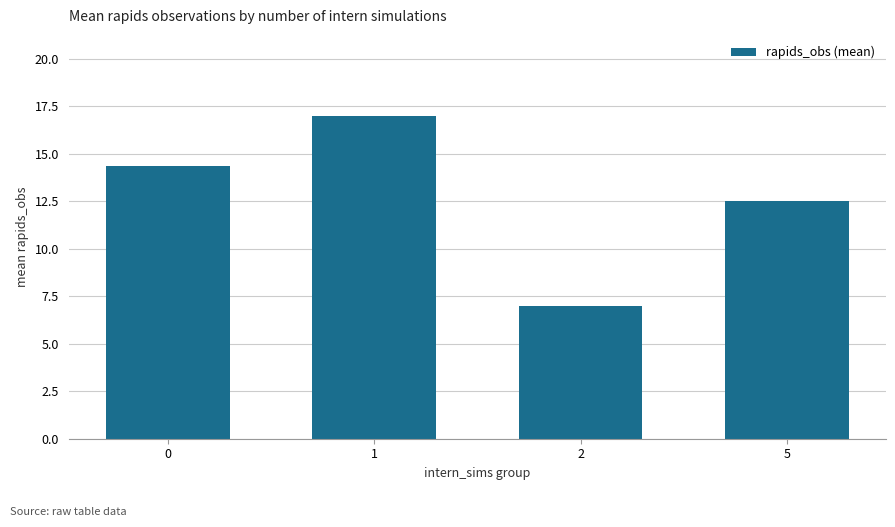

Reading left to right, list all the values displayed in this chart.

14.4	17.0	7.0	12.5